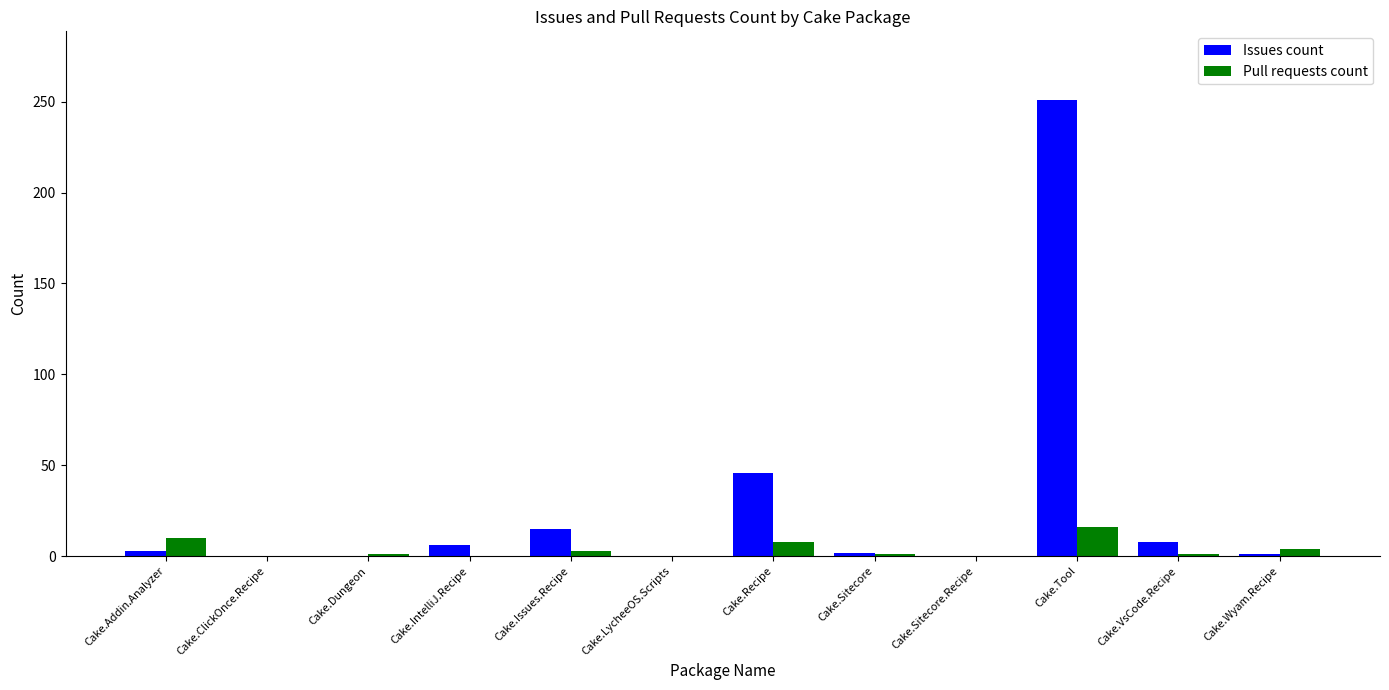

Which series has the largest total across all categories?

Issues count